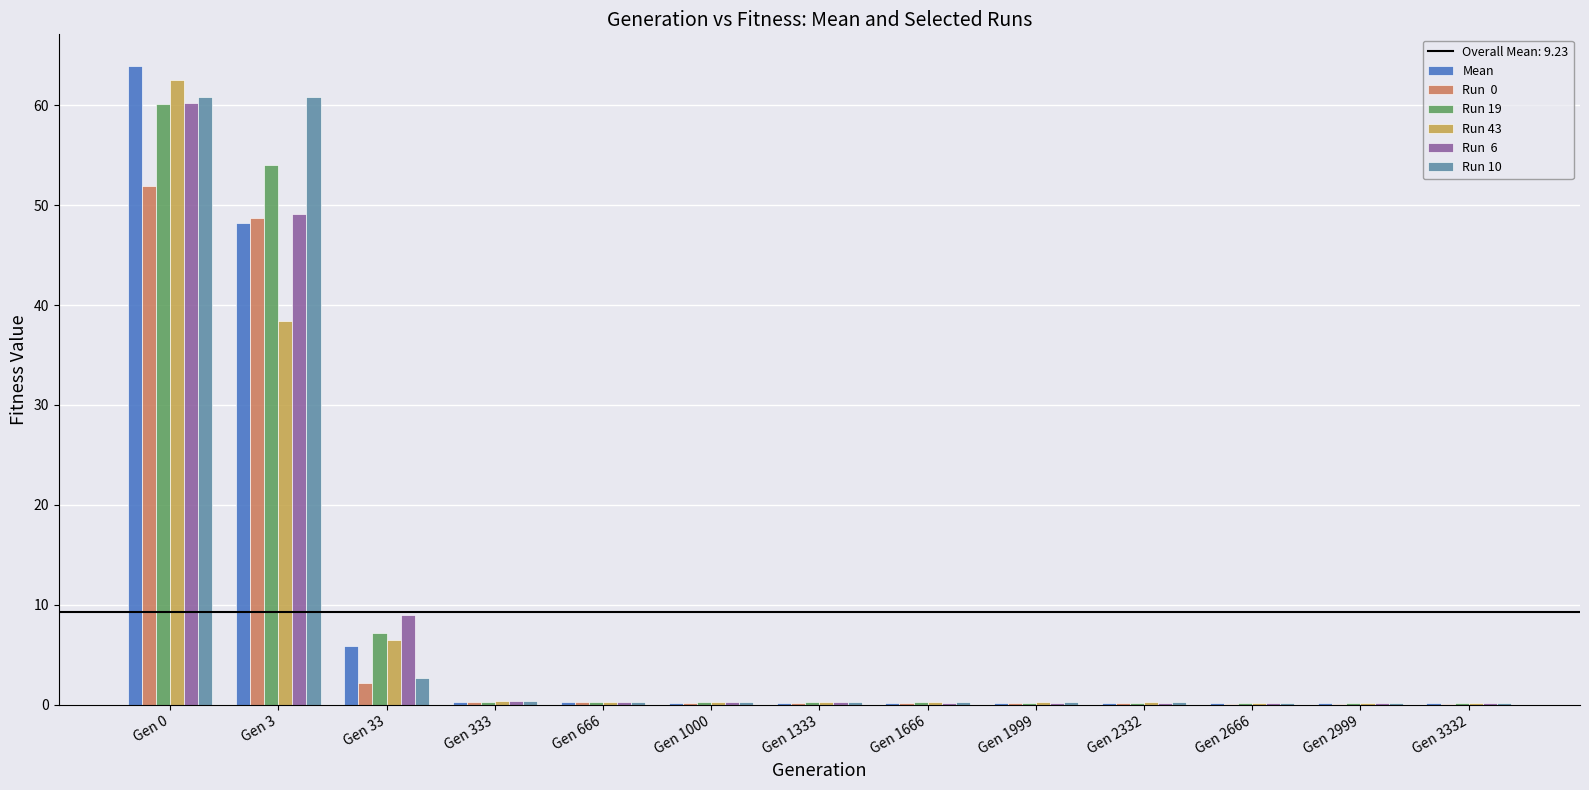

At which category does the chart reach its peak across all series?

Gen 0